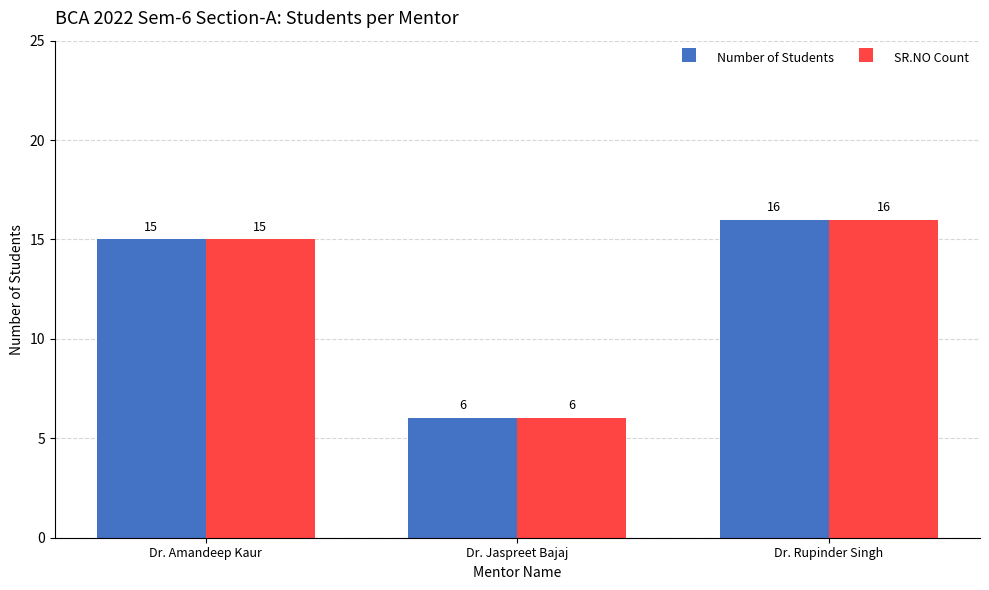

What is the highest value of the SR.NO Count series?

16